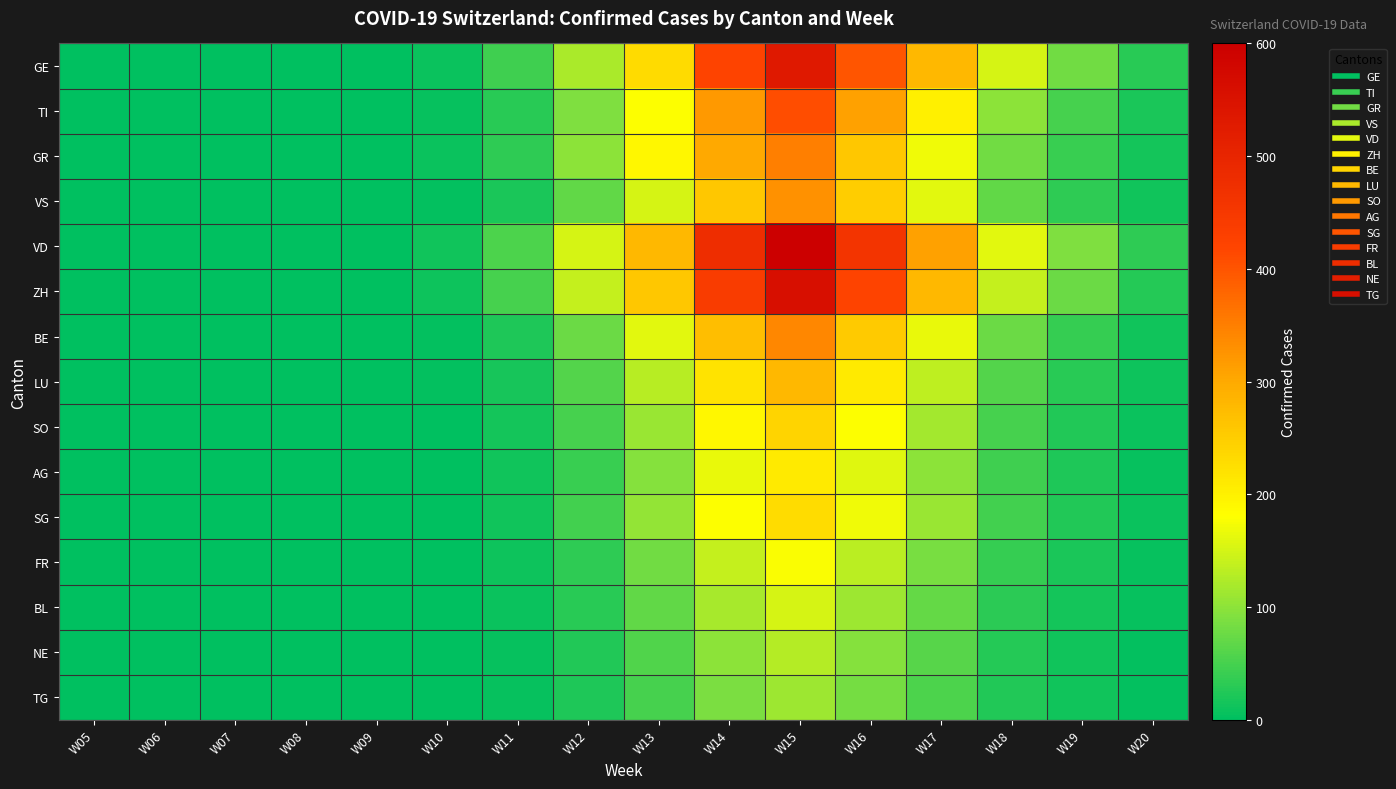

Which category has the lowest value across all series?

W05